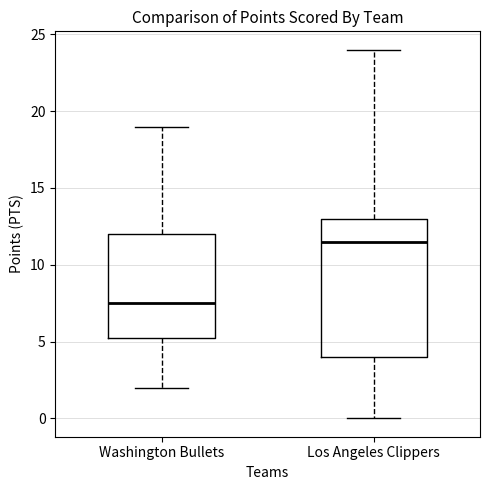

Which box's median line is the highest?

Los Angeles Clippers